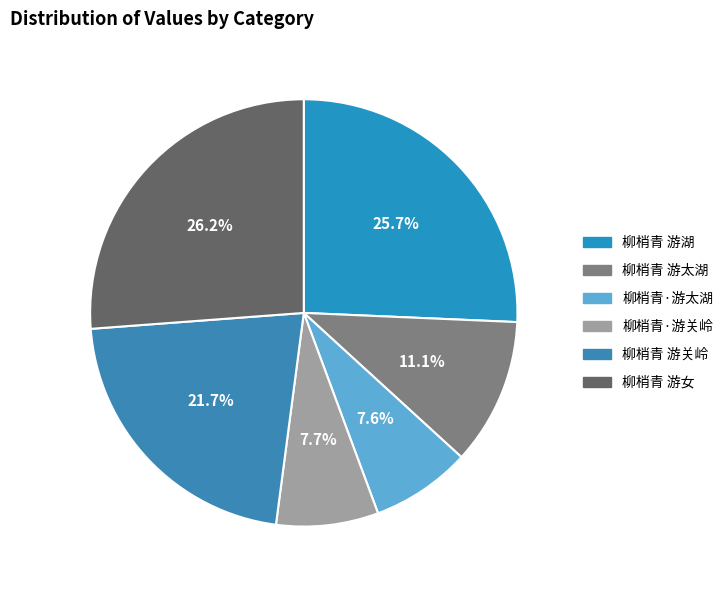

How many segments does this pie chart have?

6